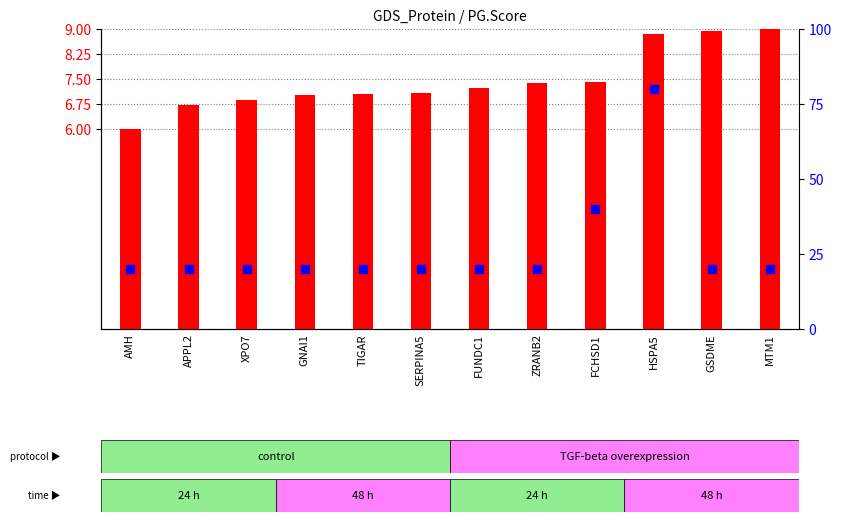

At which category is the sum across all series the highest?

HSPA5